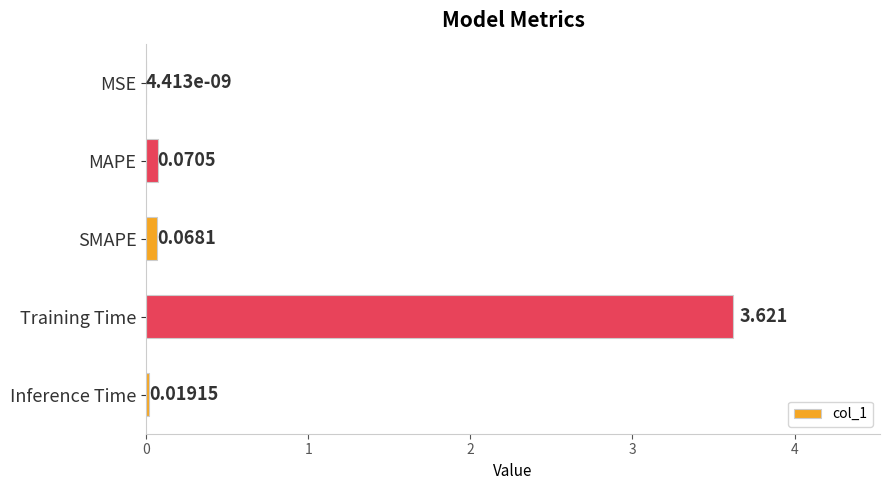

Where is the data nearest to the value 1?

MAPE